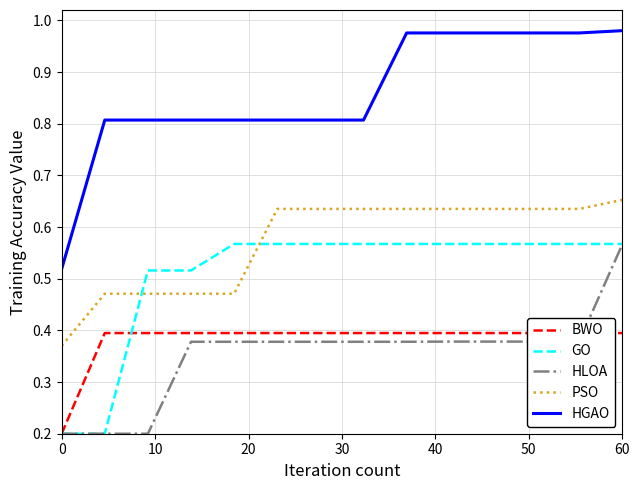

What is the average value of the HLOA series?

0.4